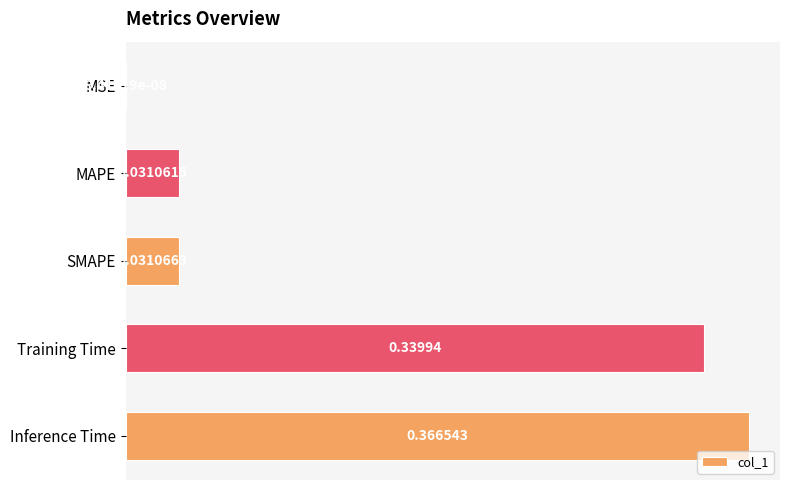

How many series are shown in this chart?

1